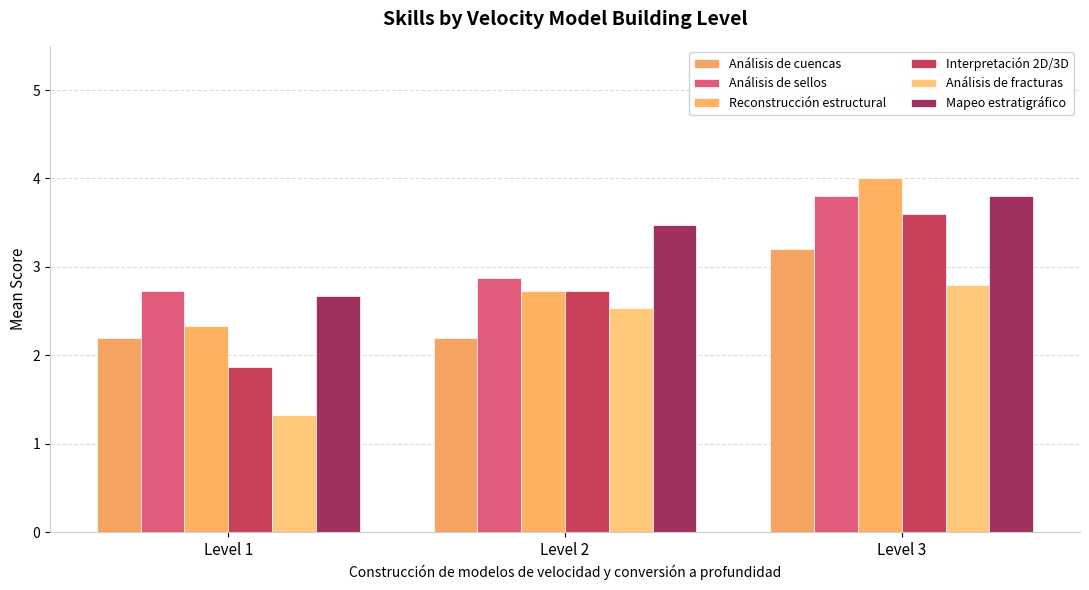

Reading left to right, what are all the values shown in this chart?

Análisis de cuencas: 2.2	2.2	3.2
Análisis de sellos: 2.7	2.9	3.8
Reconstrucción estructural: 2.3	2.7	4.0
Interpretación 2D/3D: 1.9	2.7	3.6
Análisis de fracturas: 1.3	2.5	2.8
Mapeo estratigráfico: 2.7	3.5	3.8